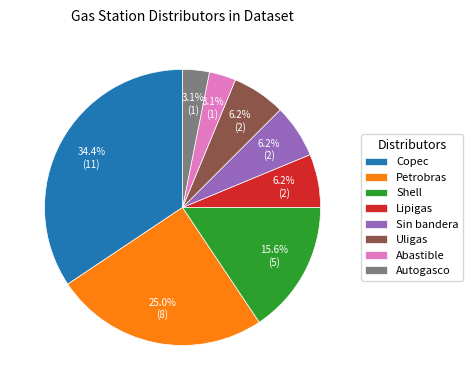

Which category has the biggest portion of the pie?

Copec